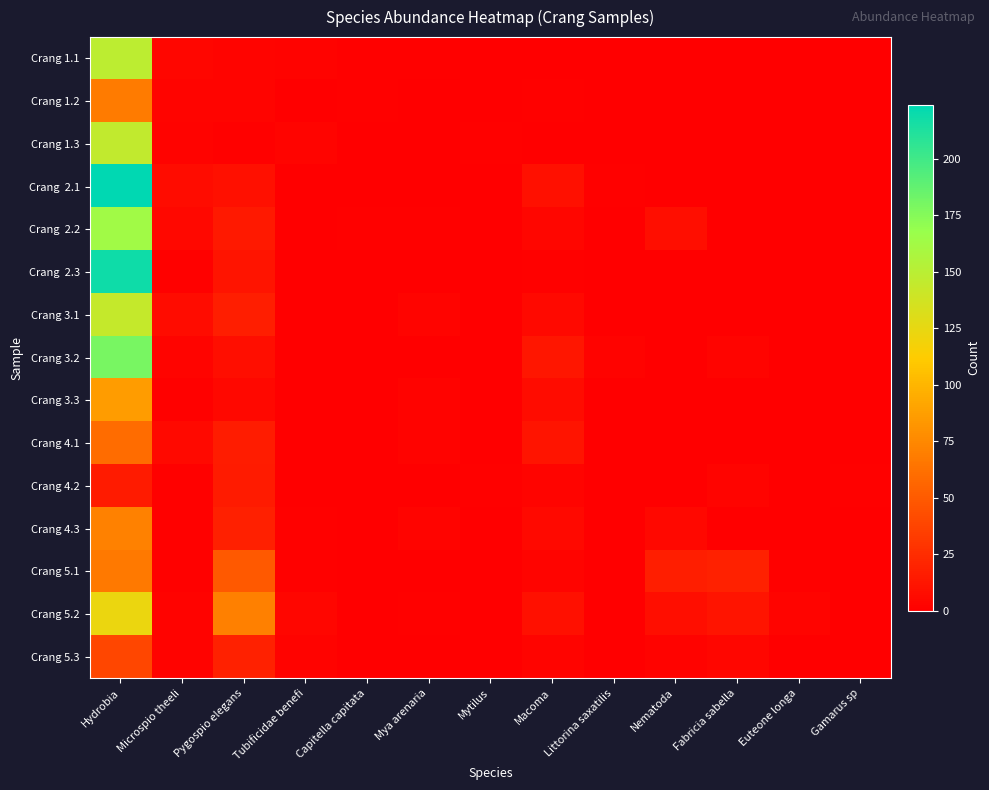

Which category has the lowest value across all series?

Mytilus